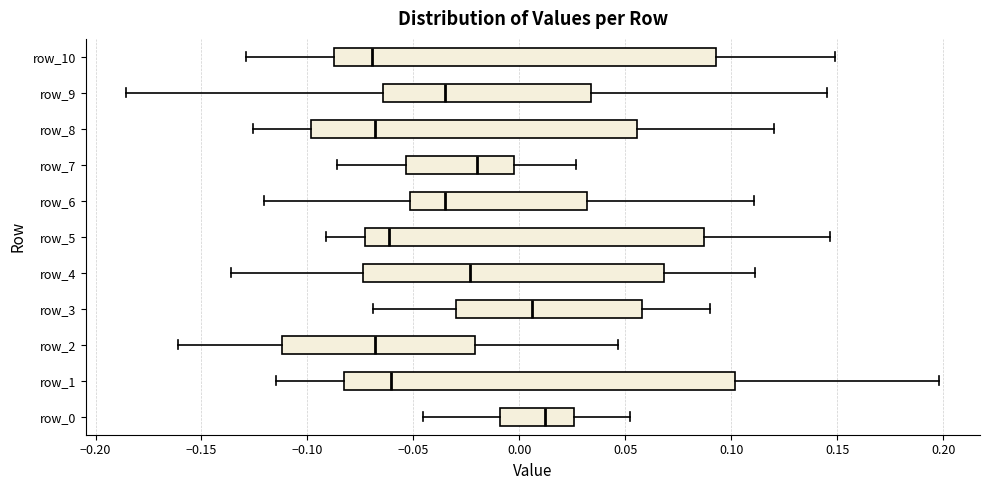

Reading bottom to top, transcribe this box plot: for each box, give where its median line is, the range the box spans, and where its two whiskers end, as read against the x-axis. The values are not printed on the chart, so give them approximately, as read against the axis.

row_0: median 0.010, box -0.010 to 0.025, whiskers -0.045 to 0.050
row_1: median -0.060, box -0.085 to 0.100, whiskers -0.115 to 0.200
row_2: median -0.070, box -0.110 to -0.020, whiskers -0.160 to 0.045
row_3: median 0.005, box -0.030 to 0.060, whiskers -0.070 to 0.090
row_4: median -0.025, box -0.075 to 0.070, whiskers -0.135 to 0.110
row_5: median -0.060, box -0.075 to 0.085, whiskers -0.090 to 0.145
row_6: median -0.035, box -0.050 to 0.030, whiskers -0.120 to 0.110
row_7: median -0.020, box -0.055 to -0.005, whiskers -0.085 to 0.025
row_8: median -0.070, box -0.100 to 0.055, whiskers -0.125 to 0.120
row_9: median -0.035, box -0.065 to 0.035, whiskers -0.185 to 0.145
row_10: median -0.070, box -0.085 to 0.095, whiskers -0.130 to 0.150